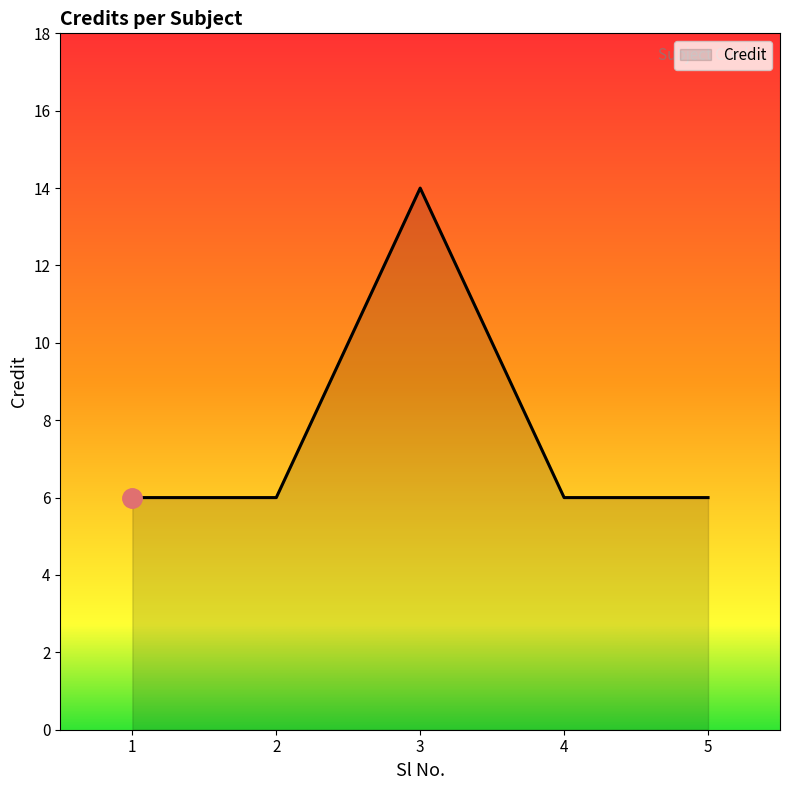

True or false: the data shows 8 at 4.

False